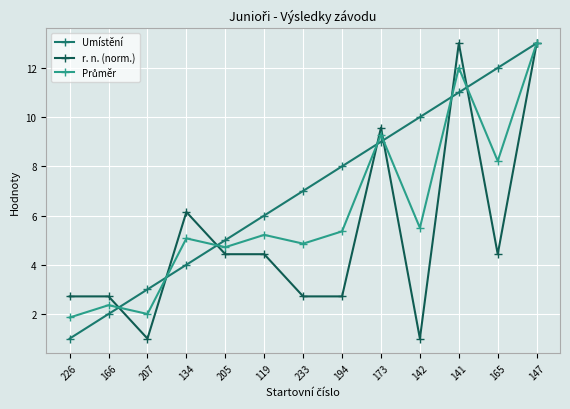

Between 226 and 147, which series saw the biggest shift?

Umístění